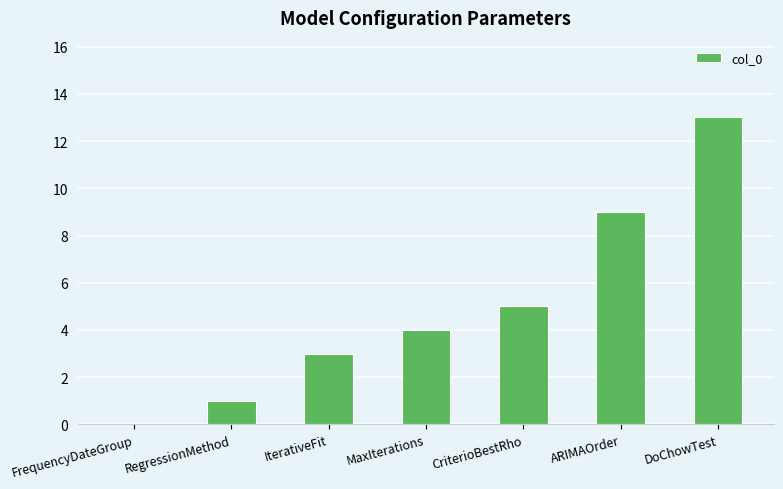

Does the chart contain stacked bars?

No